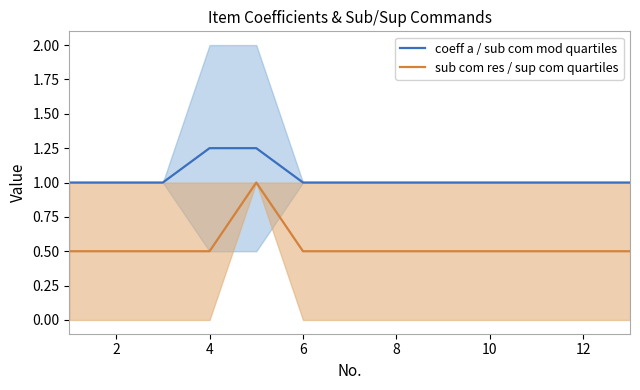

List the series in order of their peak value, lowest first.

sub com res / sup com quartiles, coeff a / sub com mod quartiles